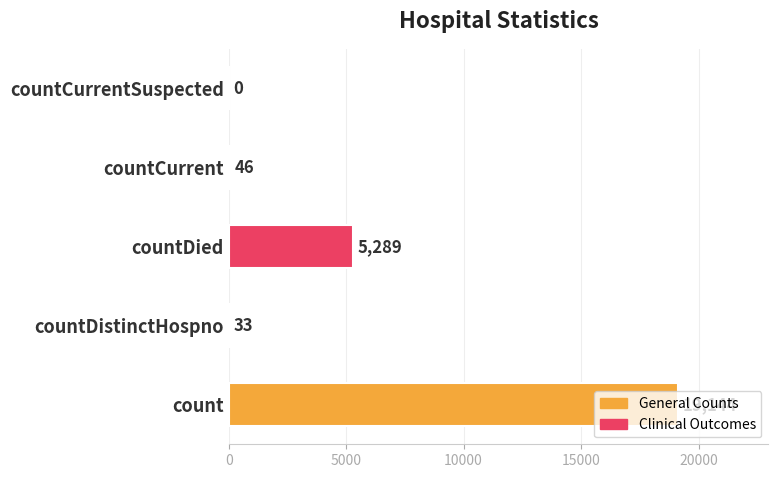

What is the change in value from count to countCurrent?

-19098